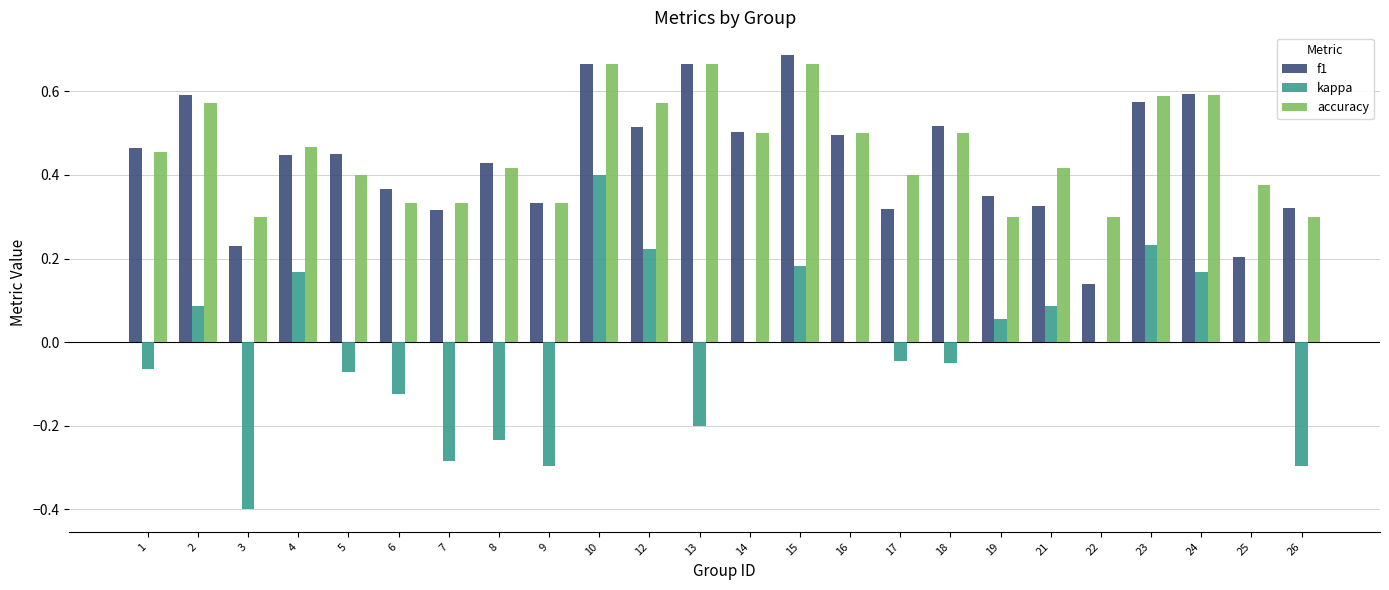

How many distinct data groups are displayed?

3